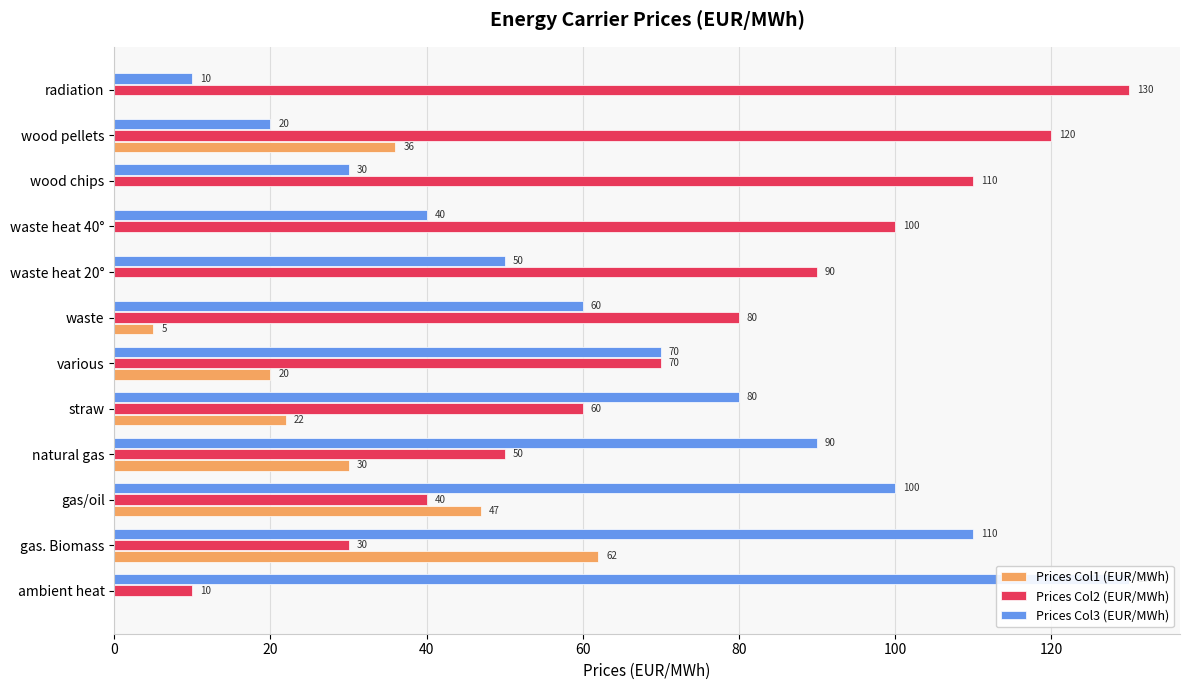

What is the difference between the maximum and minimum values in the Prices Col3 (EUR/MWh) series?

120